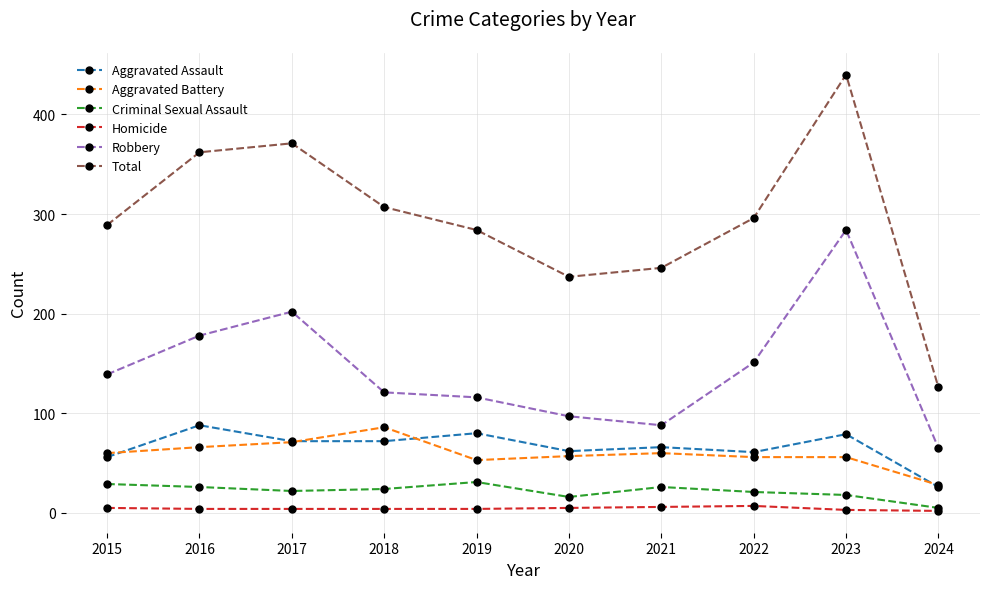

Where is the first local maximum for Robbery?

2017